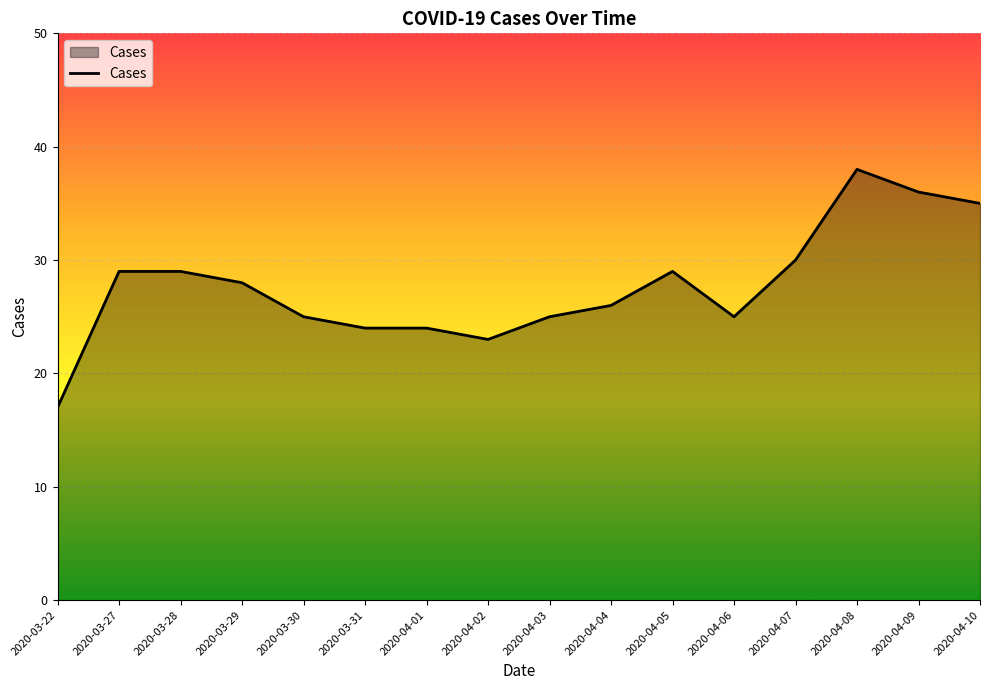

Is it true that the value at 2020-04-04 is 26?

True